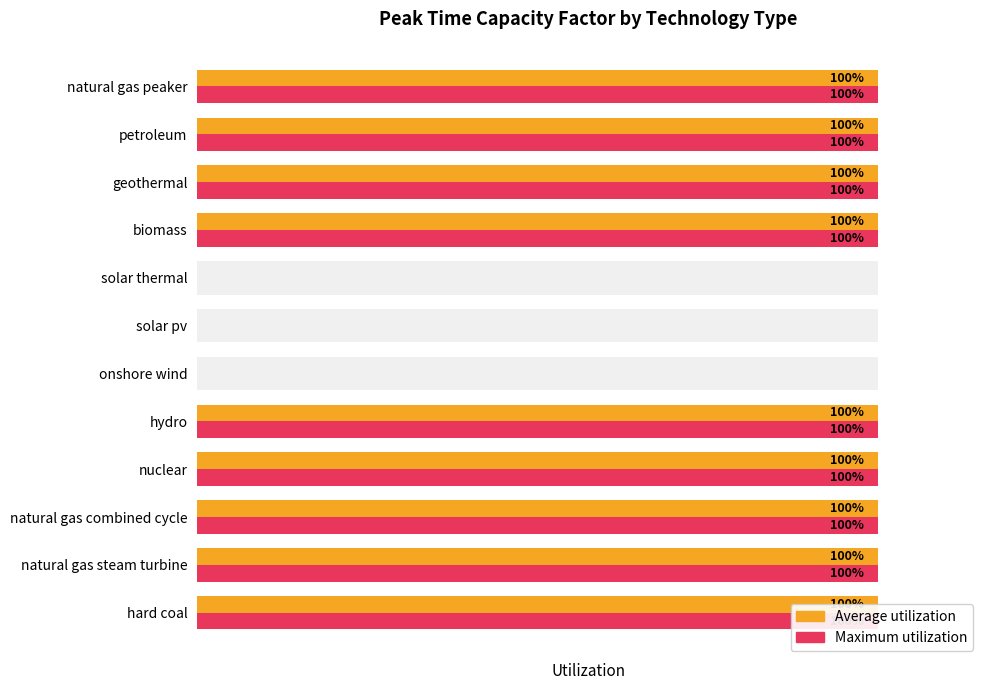

What is the difference between the Maximum utilization values at solar thermal and natural gas steam turbine?

1